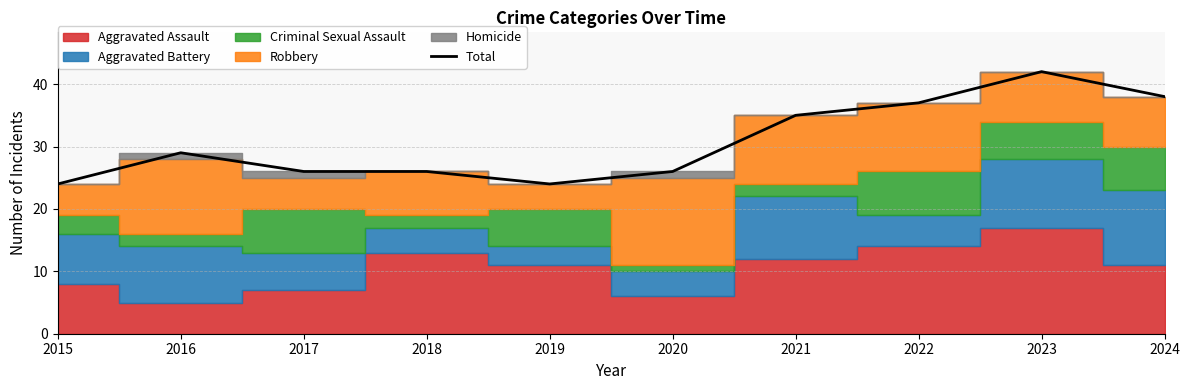

Reading left to right, what are all the values shown in this chart?

2015=24	2016=29	2017=26	2018=26	2019=24	2020=26	2021=35	2022=37	2023=42	2024=38